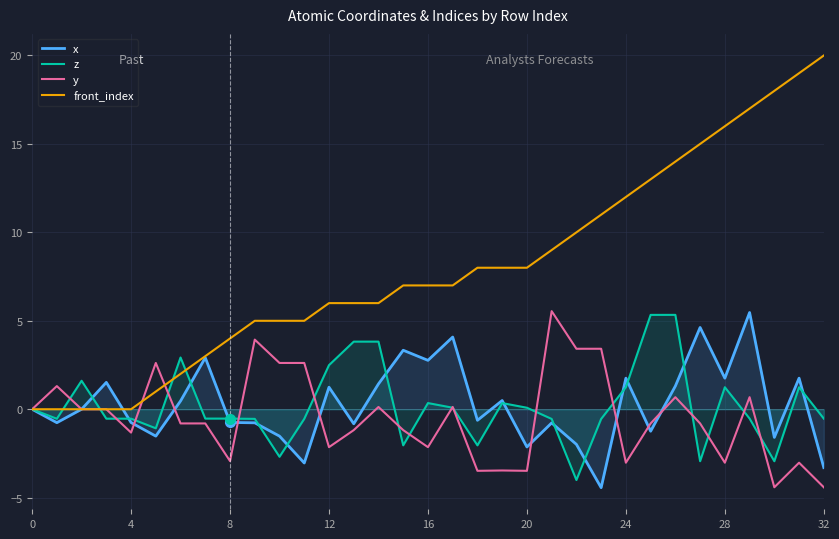

True or false: z has more than 2 points higher than both neighbors.

True